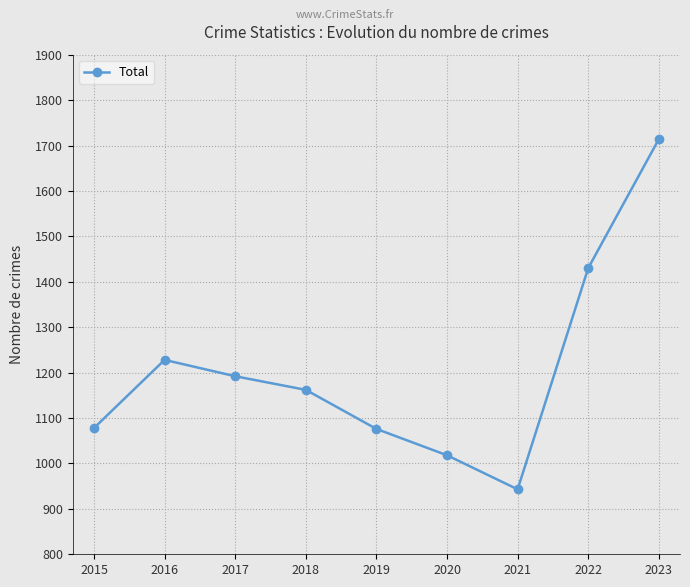

What is the change in value from 2016 to 2019?

-152